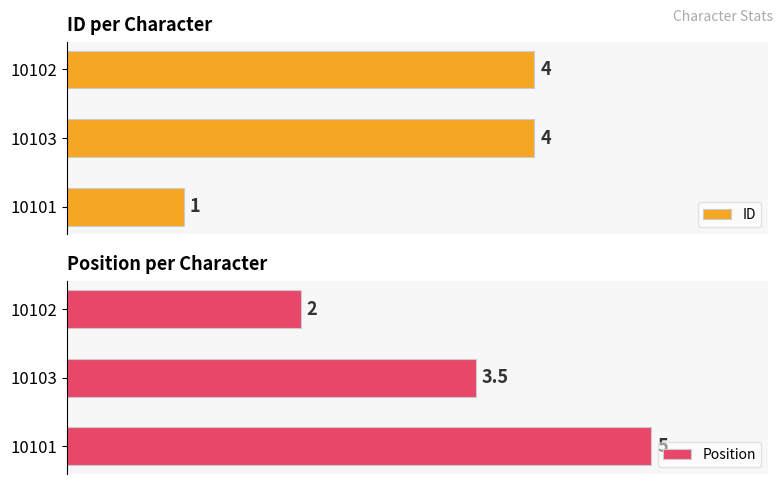

Reading left to right, what are all the values shown in this chart?

ID: 1.0	4.0	4.0
Position: 5.0	3.5	2.0